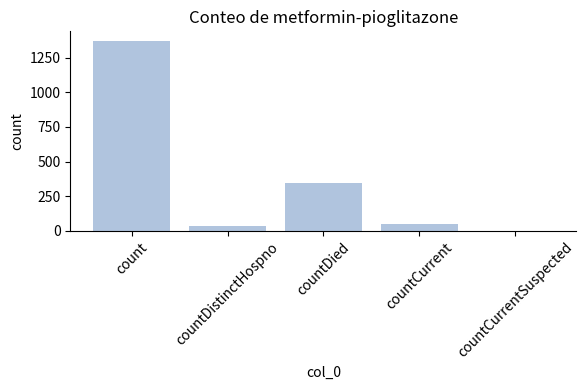

At which category does the chart reach its peak across all series?

count